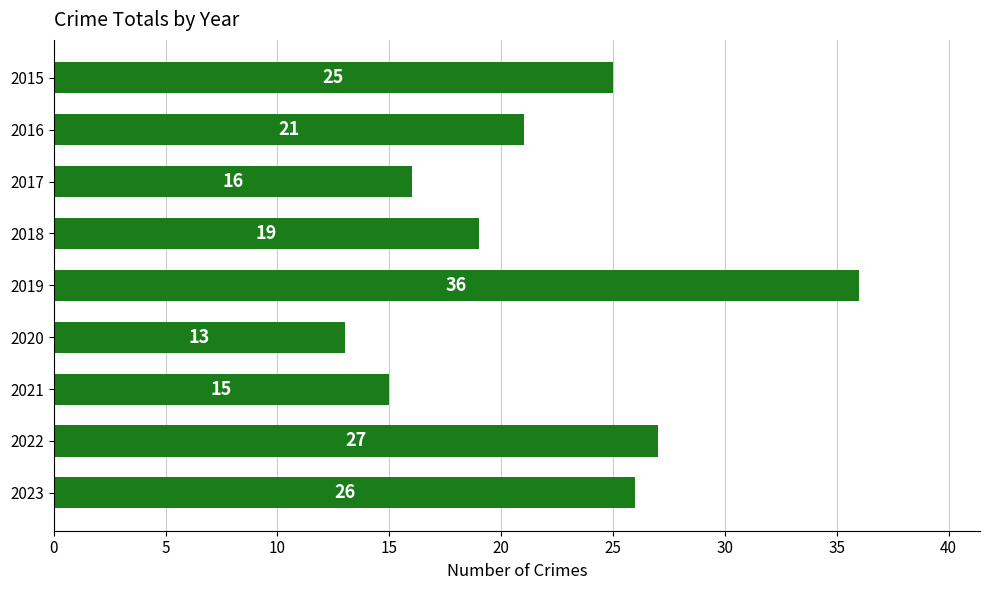

Between 2023 and 2015, which is larger?

2023